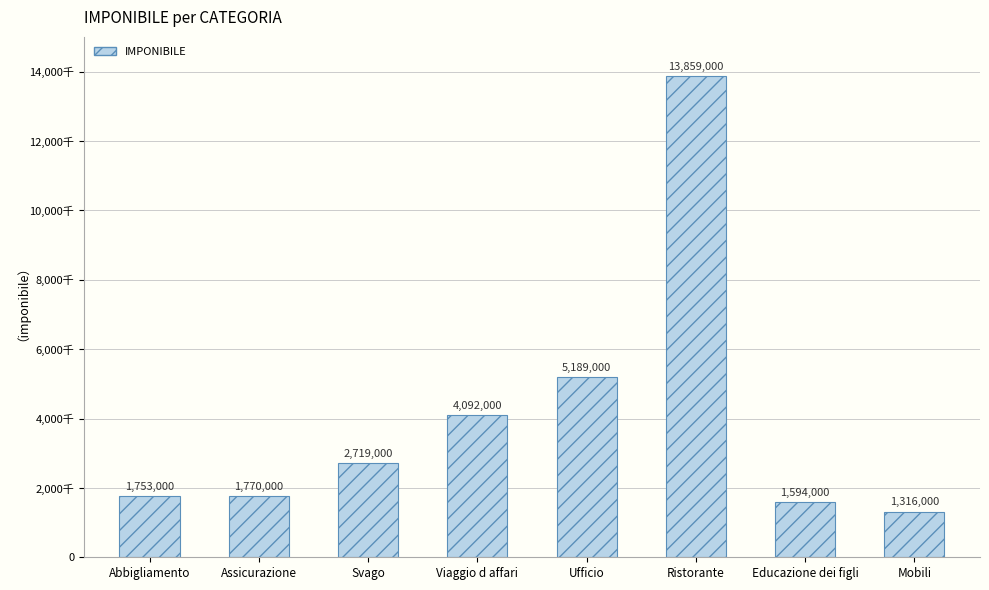

List the labels in order of value, largest first.

Ristorante, Ufficio, Viaggio d affari, Svago, Assicurazione, Abbigliamento, Educazione dei figli, Mobili